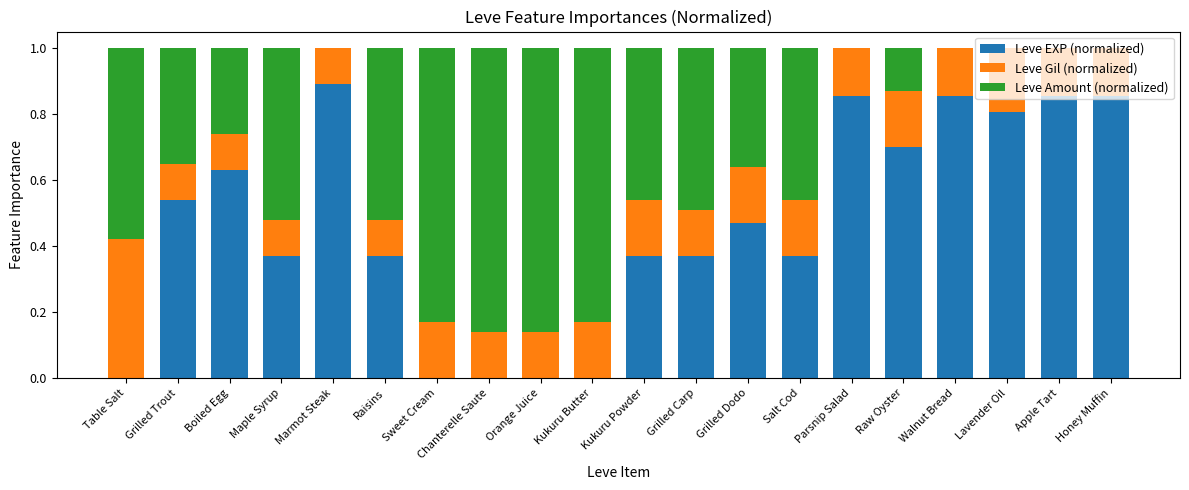

What is the total value across all series at Marmot Steak?

1.0